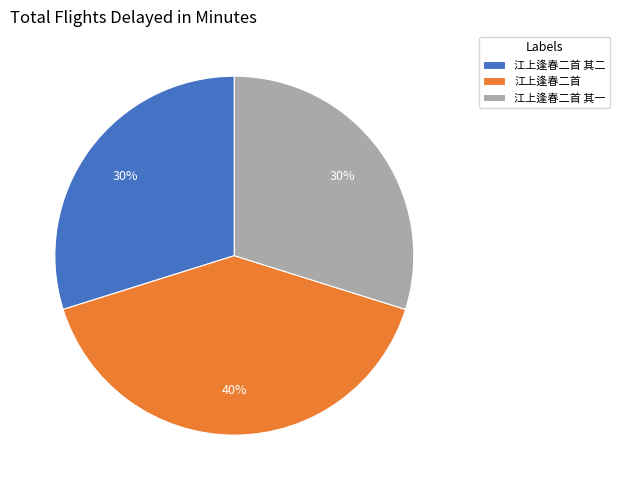

Combined, do 江上逢春二首 其二 and 江上逢春二首 其一 account for over 50%?

Yes